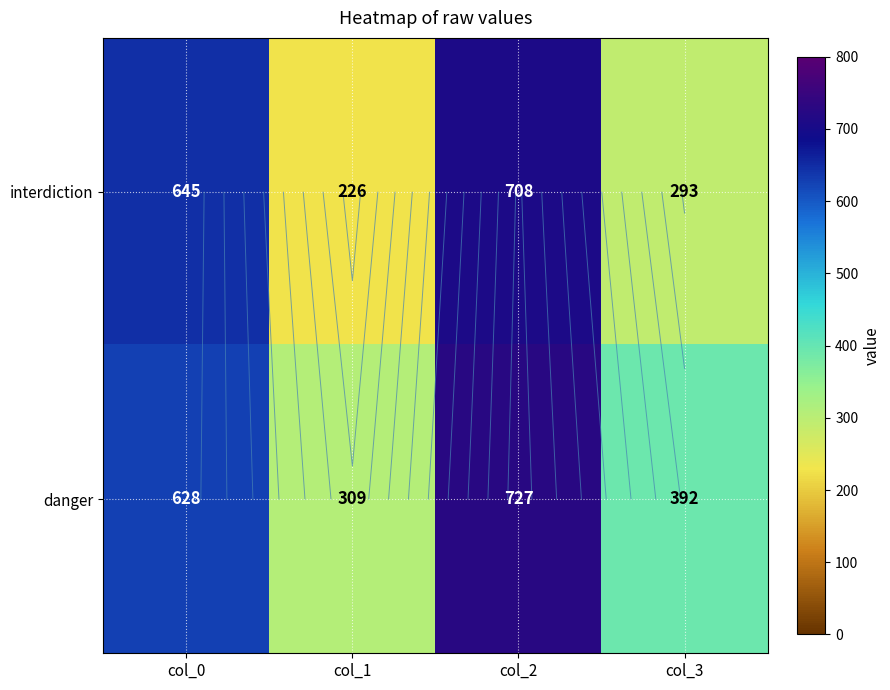

What is the difference between the danger values at col_2 and col_1?

418